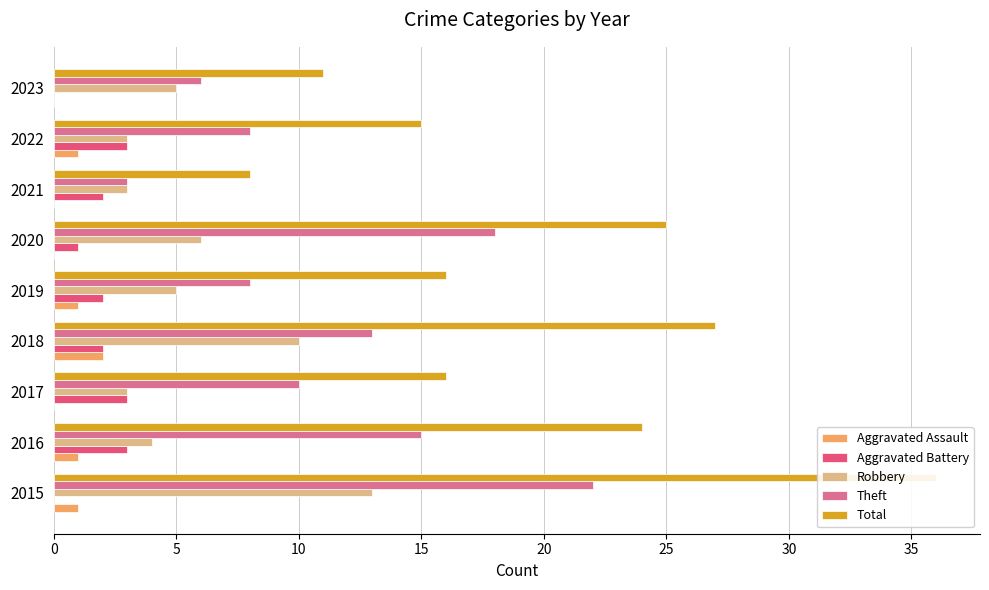

Which series has the largest total across all categories?

Total